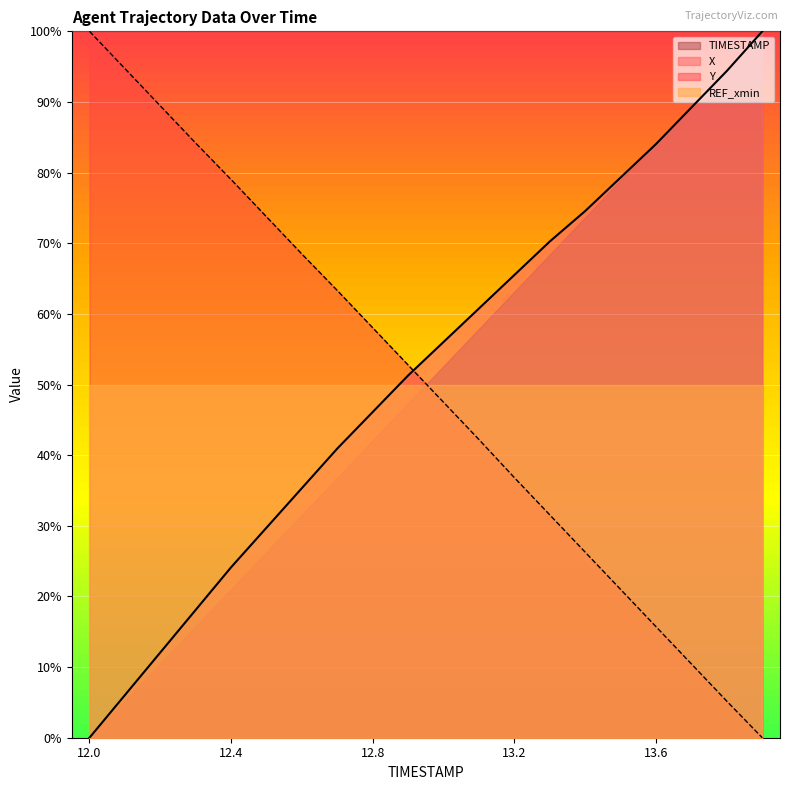

Does the chart display data point markers on the line(s)?

No